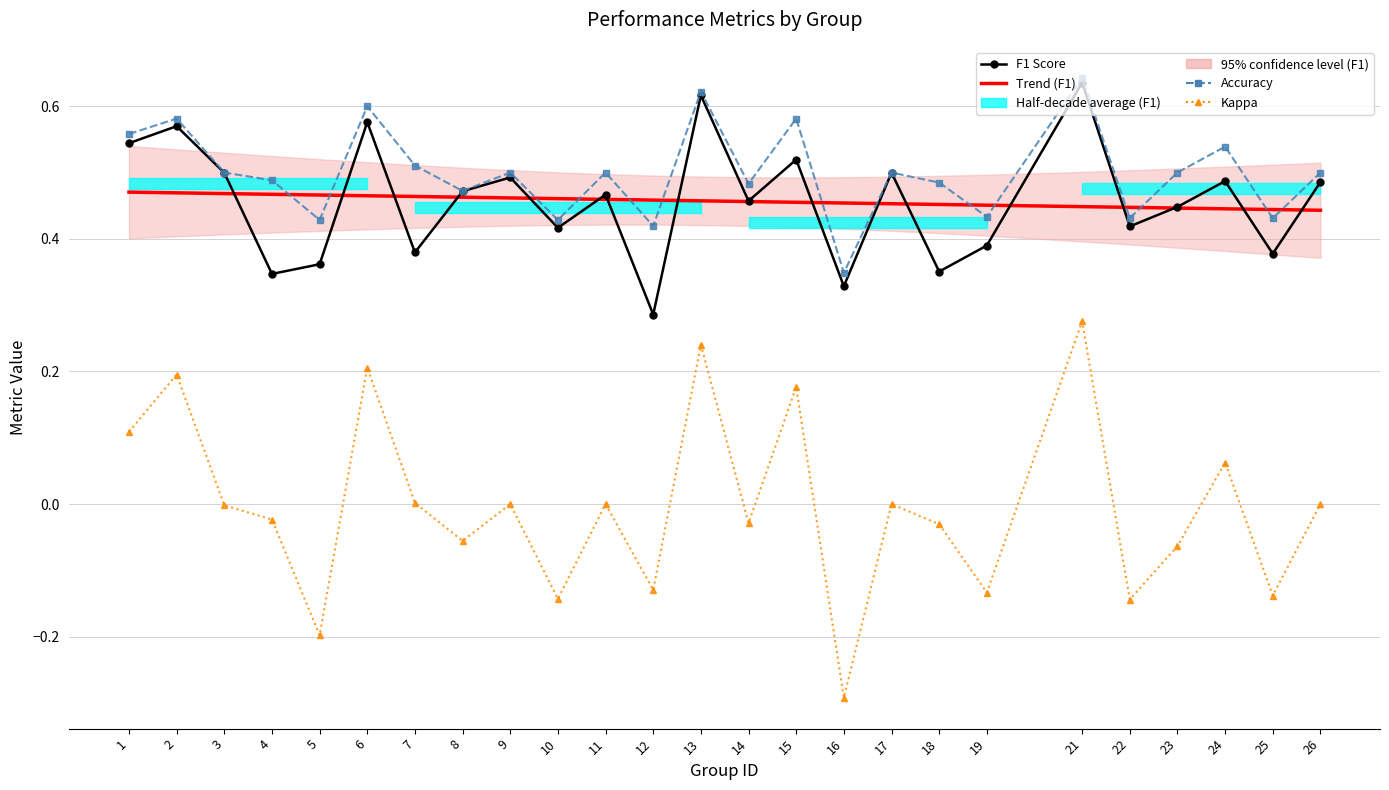

True or false: F1 Score and Kappa cross at least once.

False